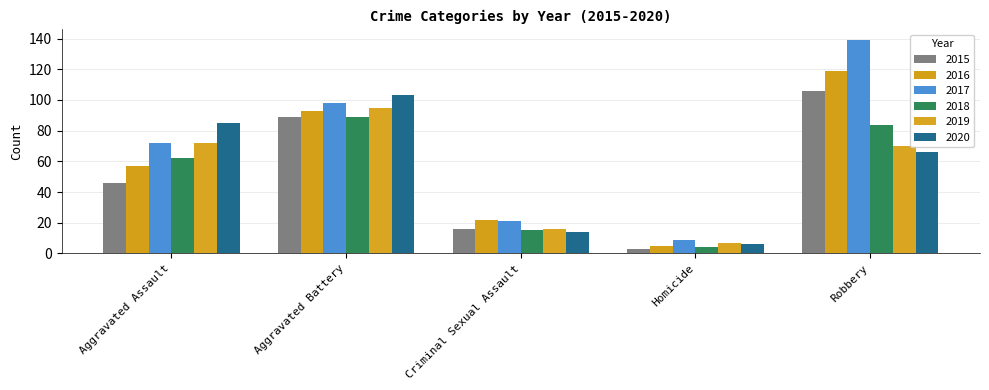

Count the 2016 values in the range 22 to 93.

3